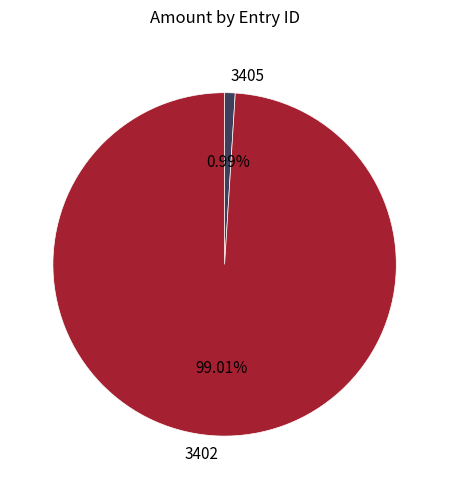

To the nearest percent, what is the difference between the 3405 and 3402 slice percentages?

98%